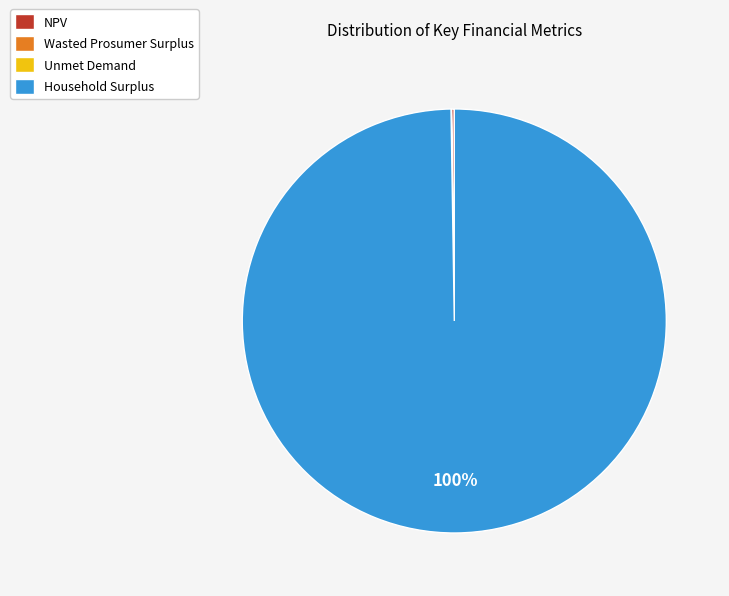

Is there any slice that represents more than half of the pie?

Yes